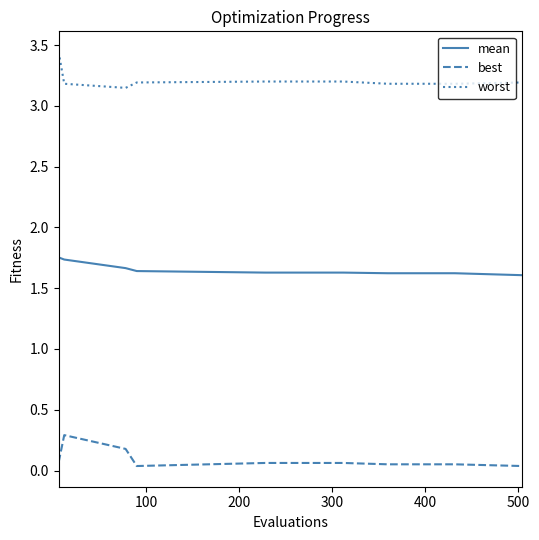

Which series has the largest total across all categories?

worst